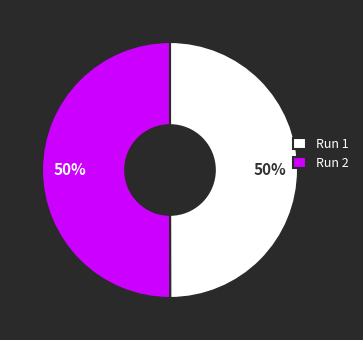

To the nearest percent, what is the combined percentage of Run 2 and Run 1?

100%